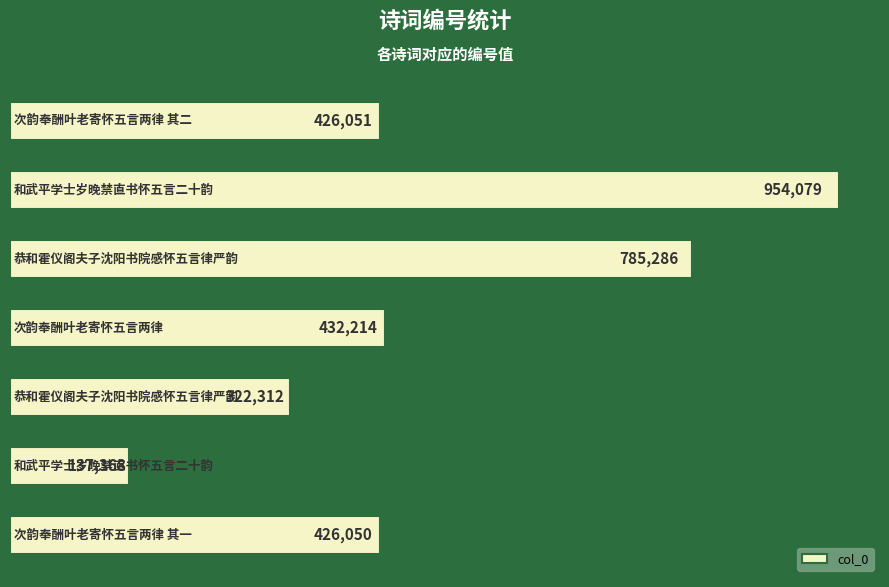

What is the maximum value shown in the chart?

954079